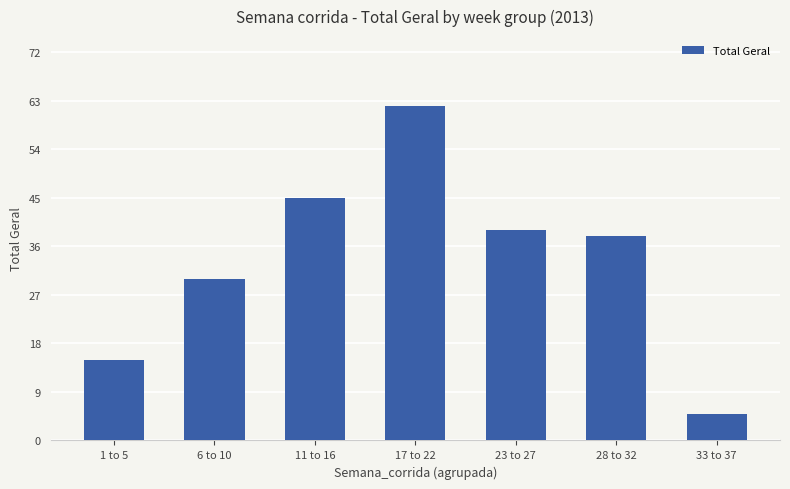

Which category has the lowest value across all series?

33 to 37